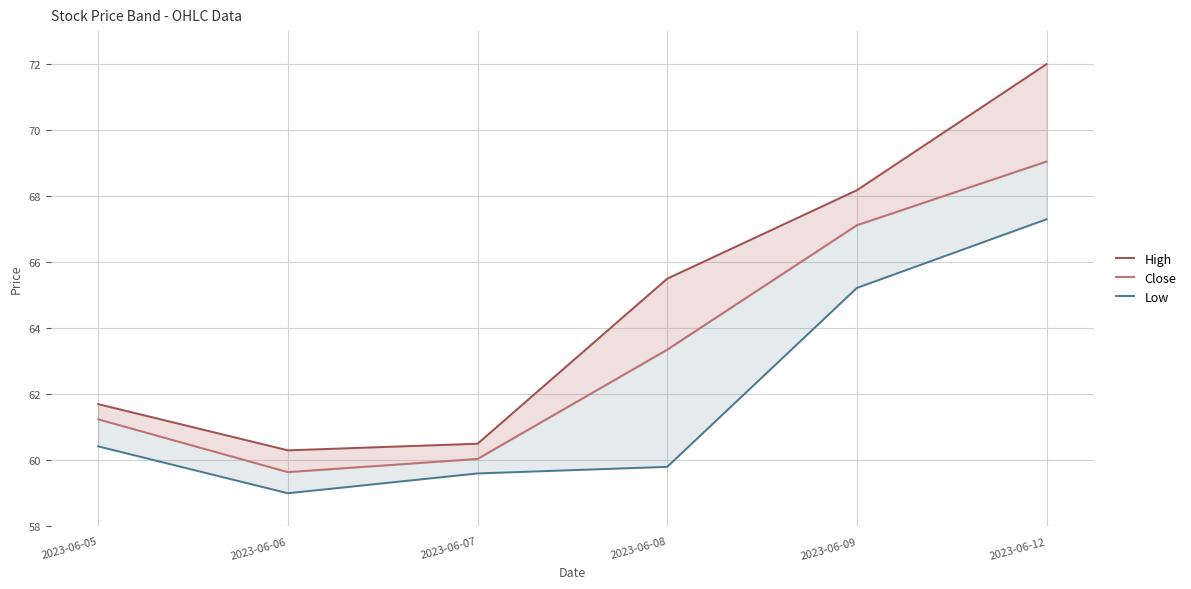

Is the value of High at 2023-06-07 greater than the value of Low at 2023-06-12?

No